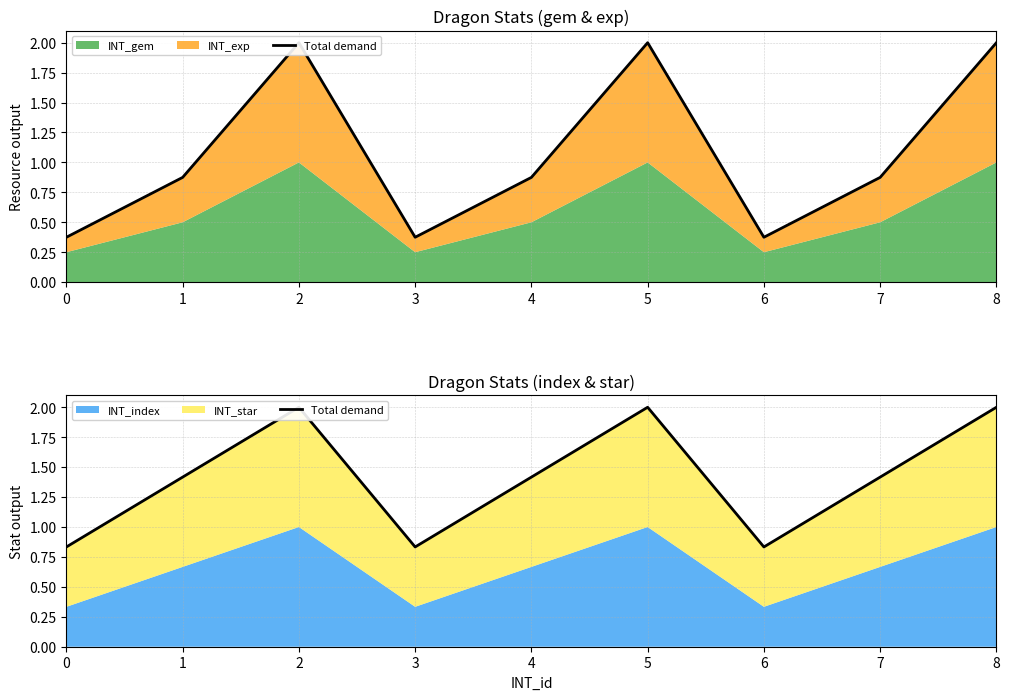

The value at 8 is 3.0. True or false?

False